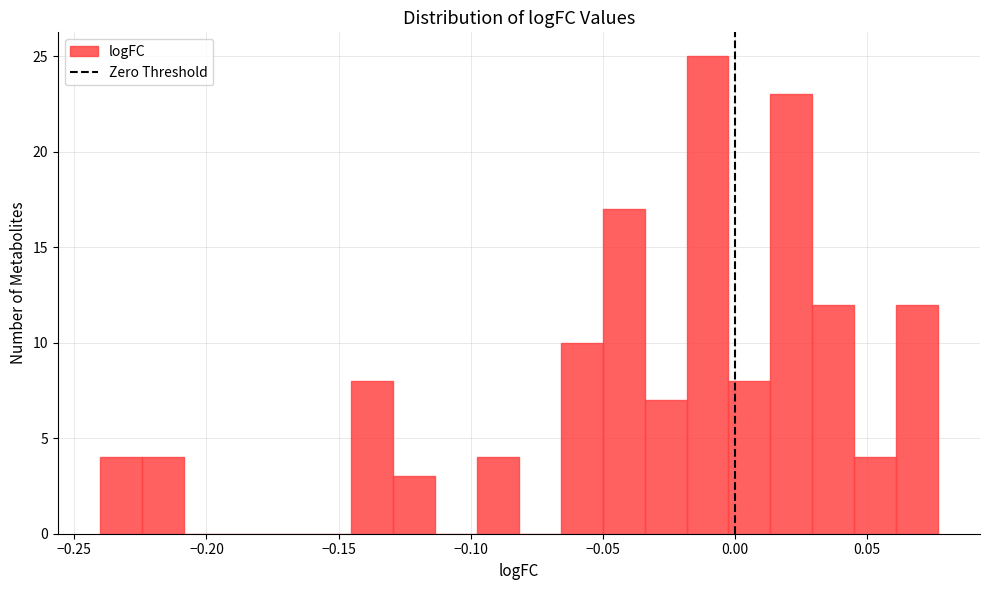

Read against the x-axis, roughly where is the centre of the tallest bar?

-0.010